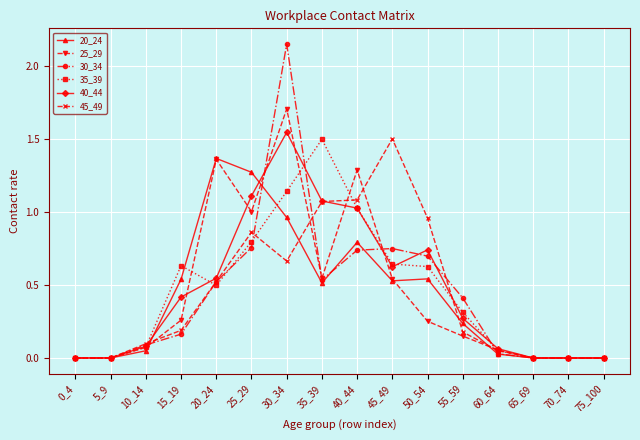

At which category does the chart reach its peak across all series?

30_34